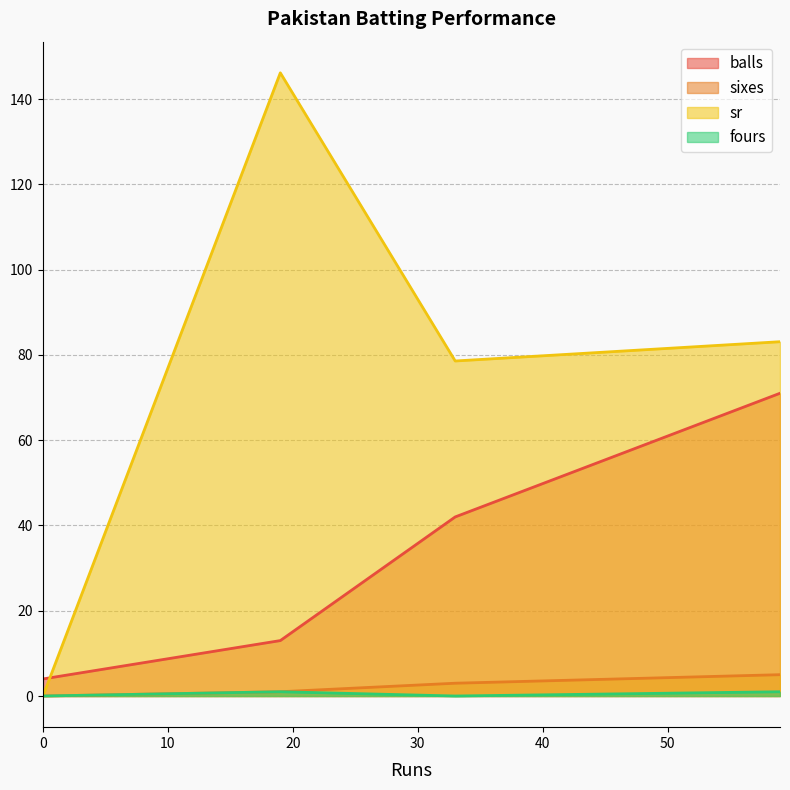

Which series has the largest total across all categories?

sr